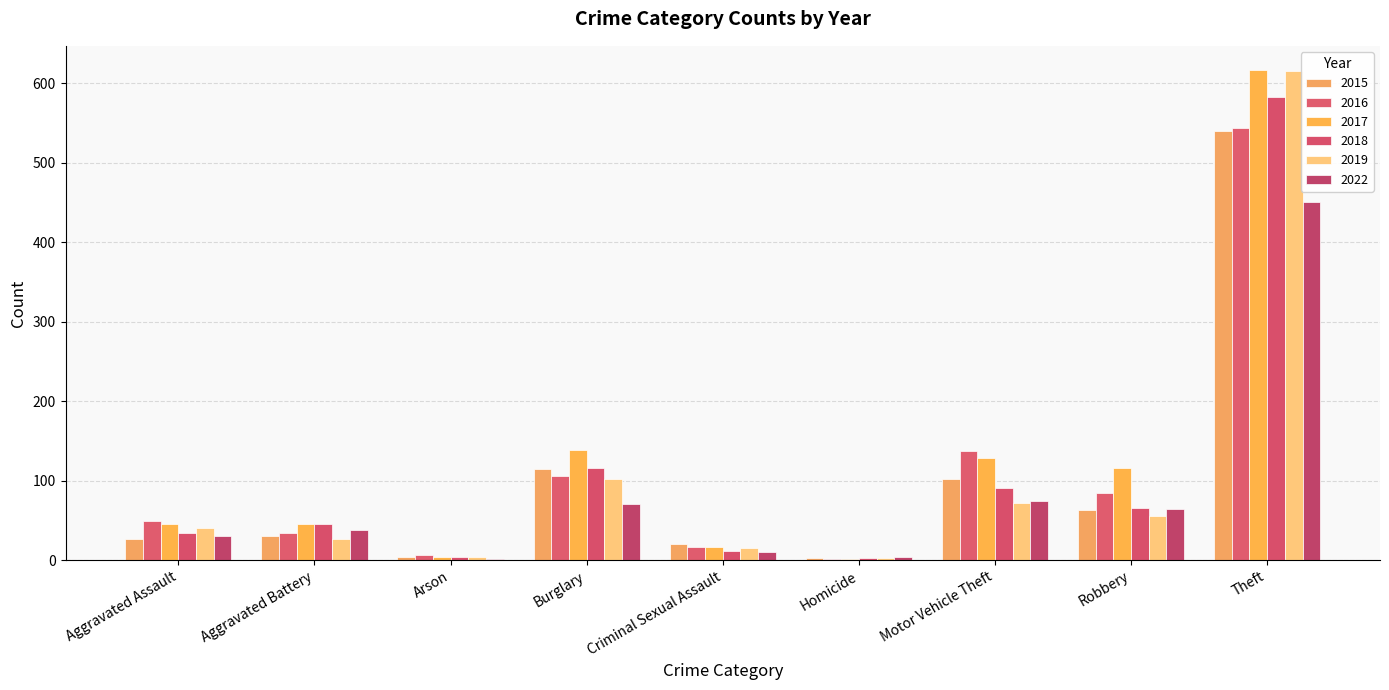

How many data points does each series have?

9